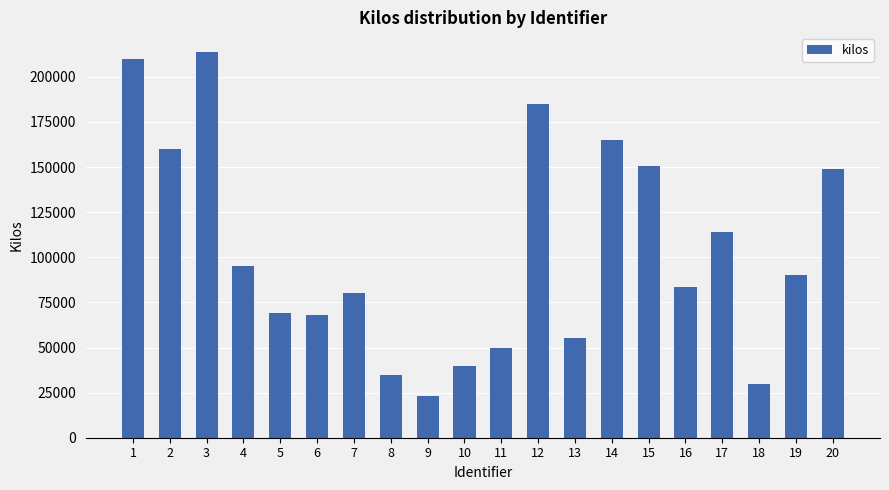

What is the difference between the second highest and second lowest values?

180000